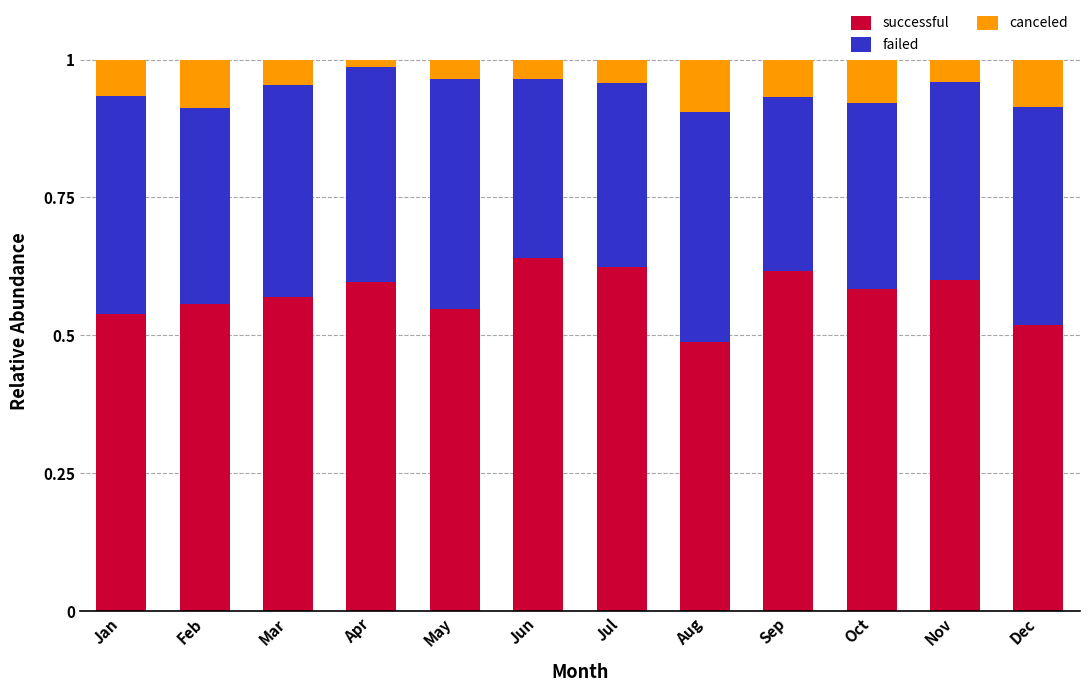

True or false: successful has a value of 0.6 at Mar.

True